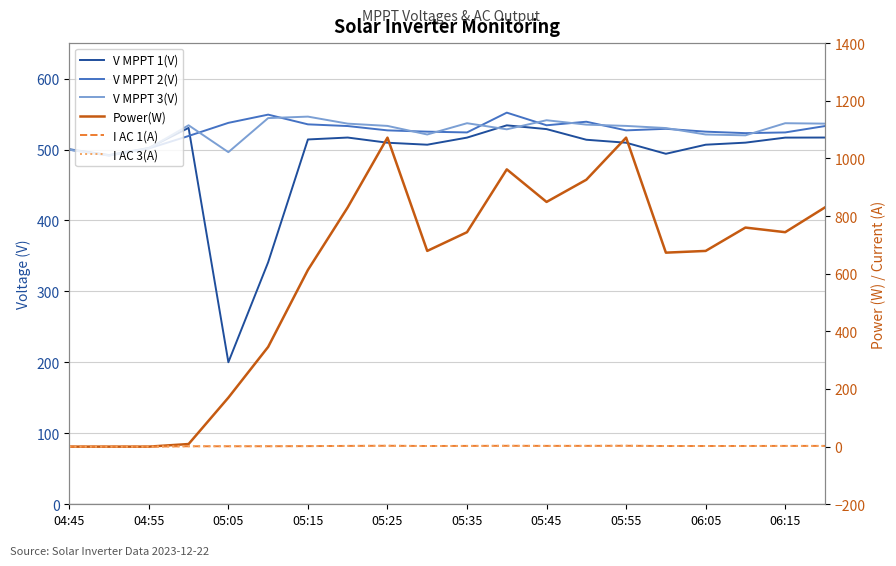

What is the value of the V MPPT 3(V) point at the 10th from the left?

521.2